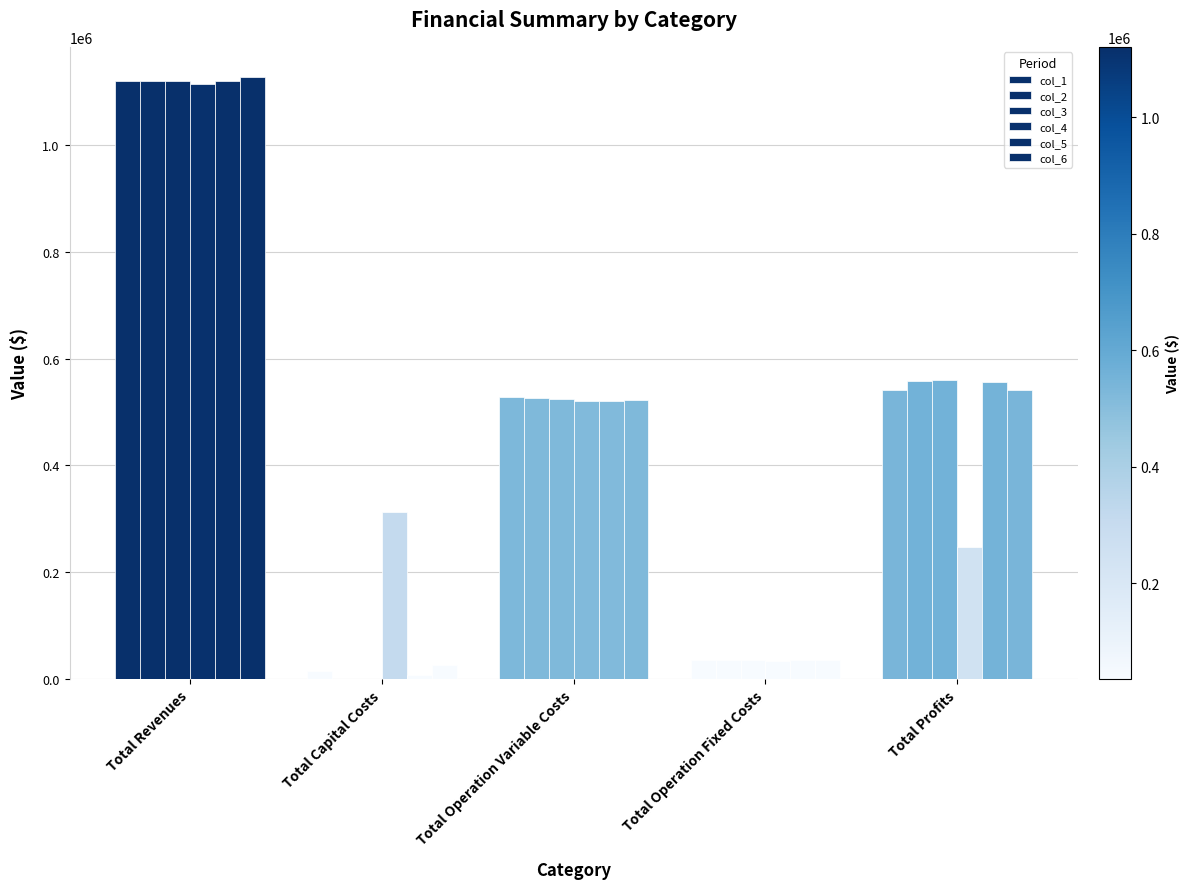

What is the difference between the highest and lowest values at Total Profits?

312276.6